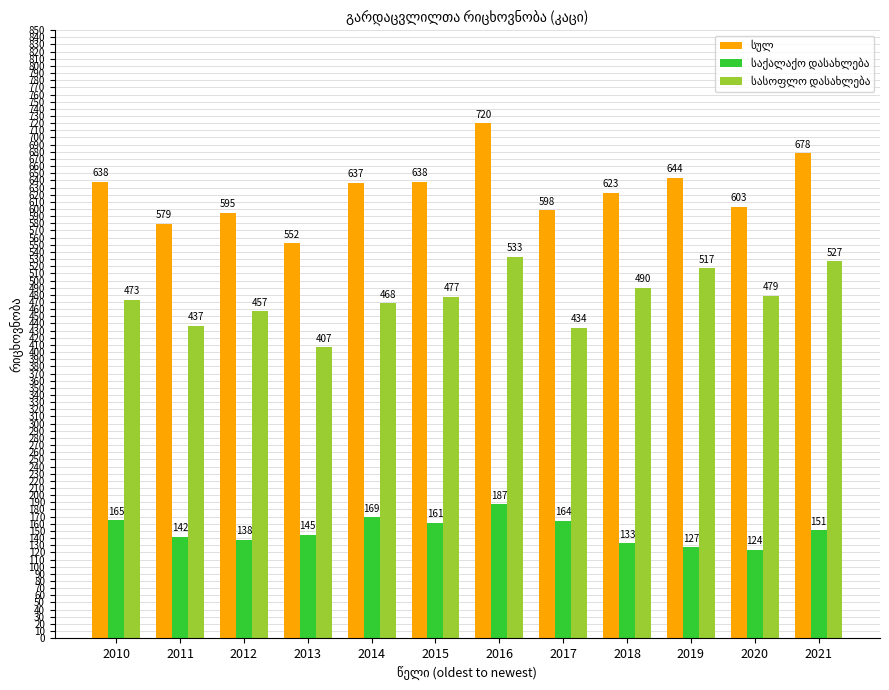

What is the minimum value shown in the chart?

124